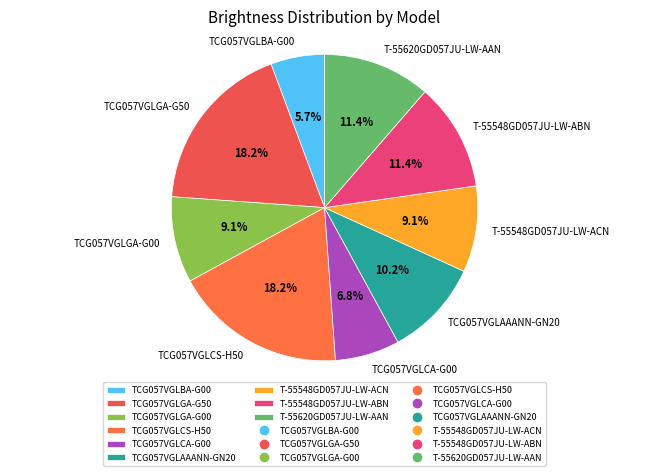

To the nearest percent, what percentage of the pie is TCG057VGLGA-G50?

18%